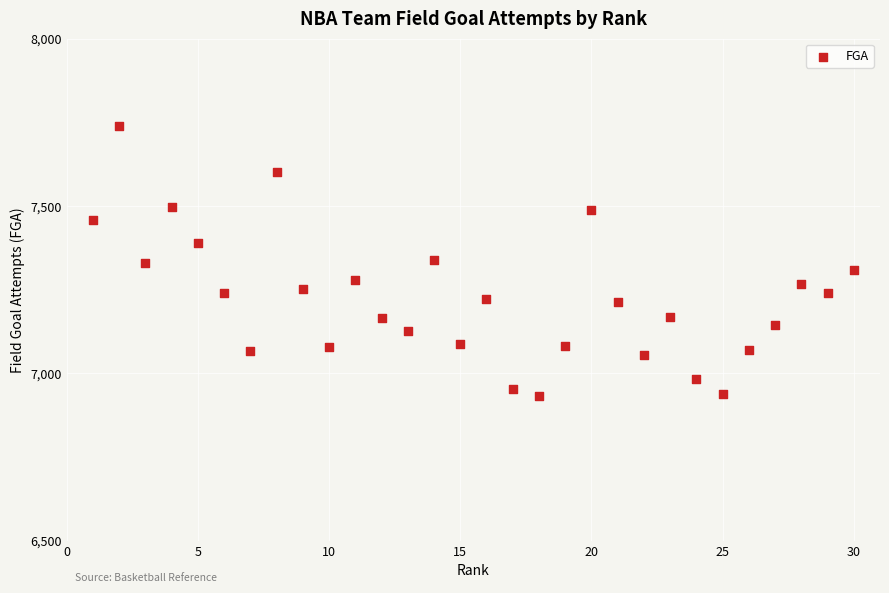

What is the range of Y values (max minus min)?

807